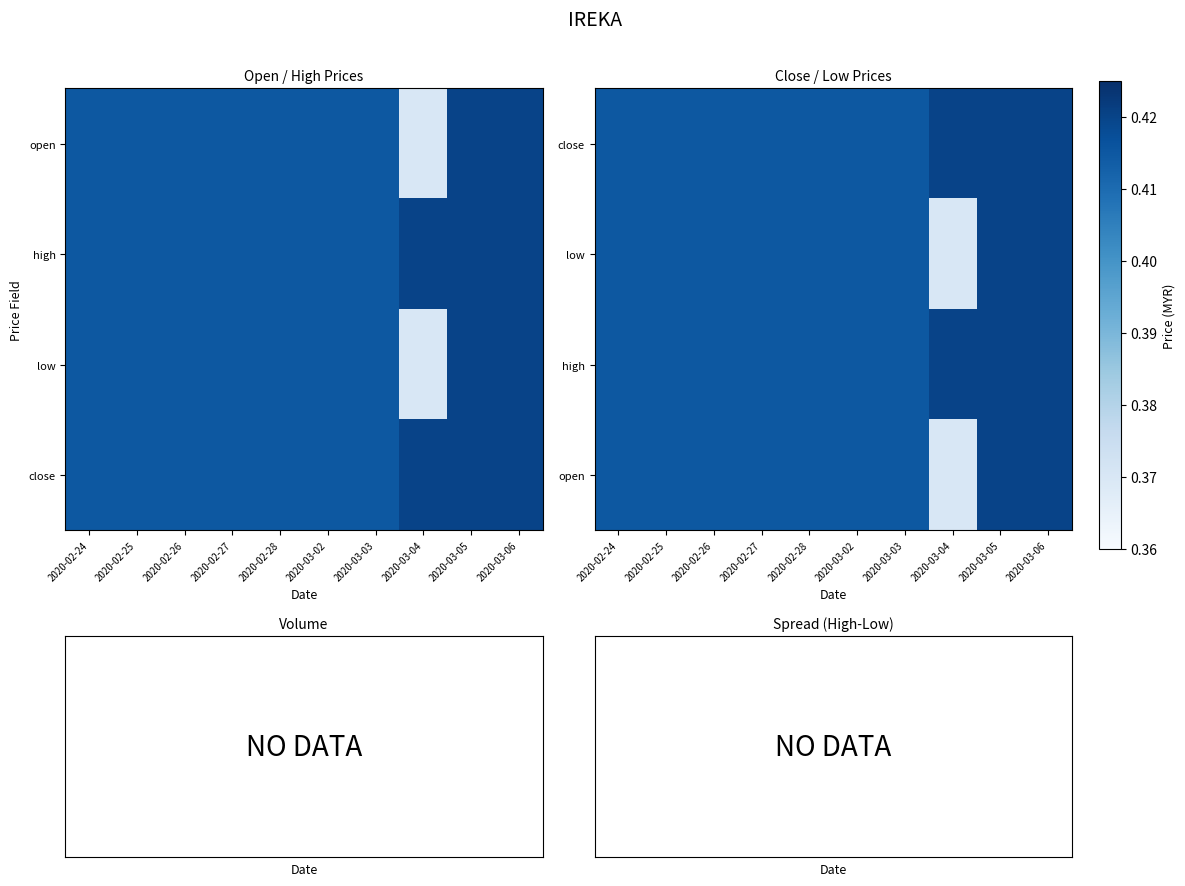

Which series has the largest range (max minus min)?

low